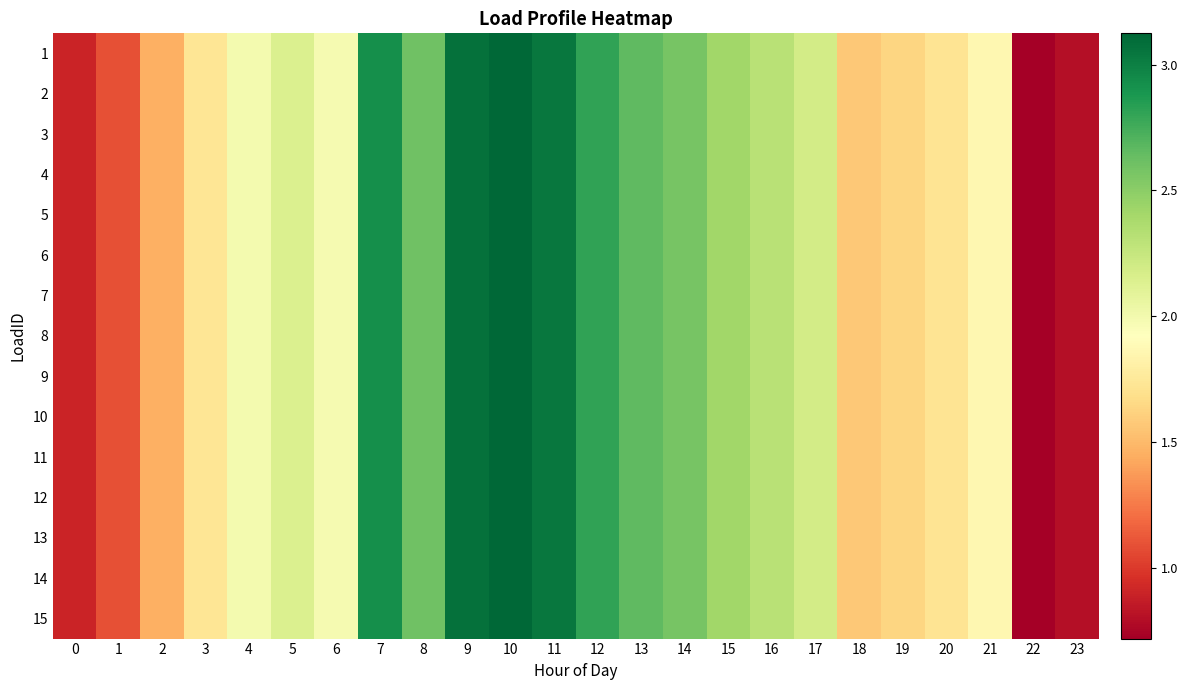

Rank the series at 7 from lowest to highest value.

1, 2, 3, 4, 5, 6, 7, 8, 9, 10, 11, 12, 13, 14, 15